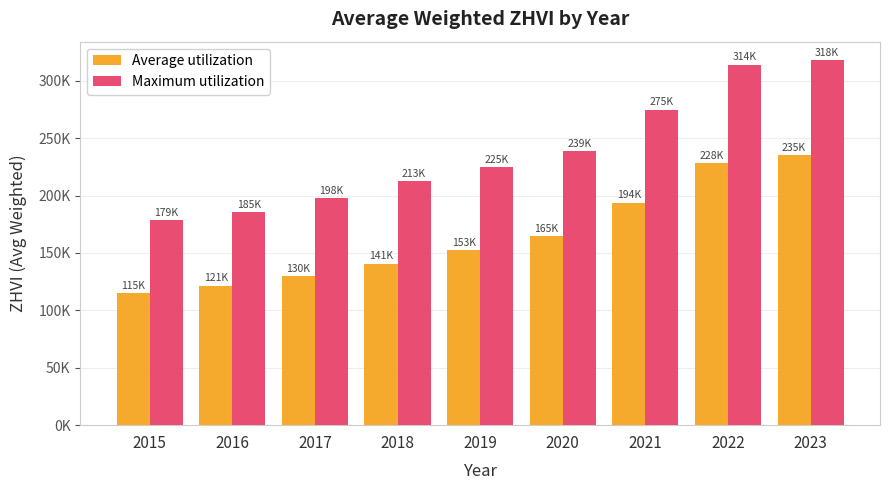

Which series has the widest spread of values?

Maximum utilization